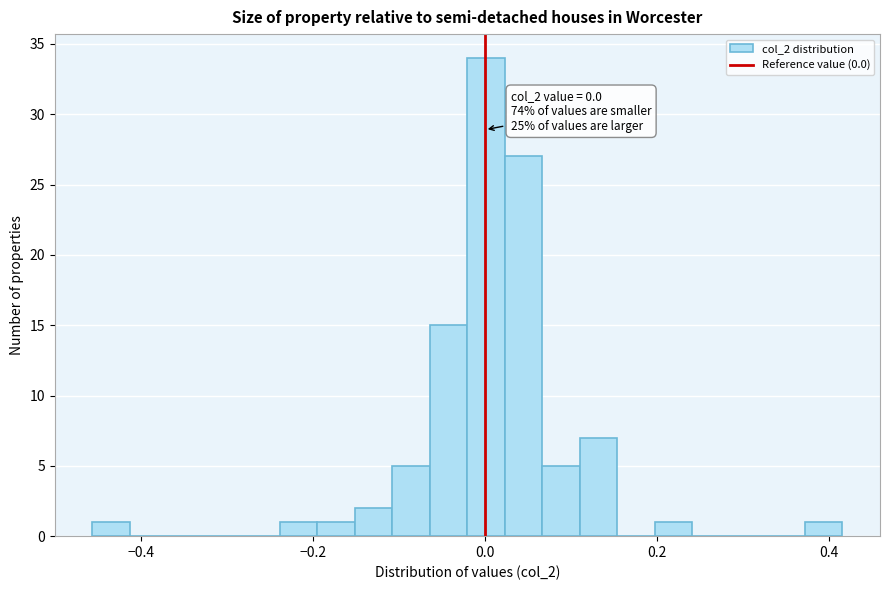

Read against the x-axis, roughly where is the centre of the tallest bar?

0.00